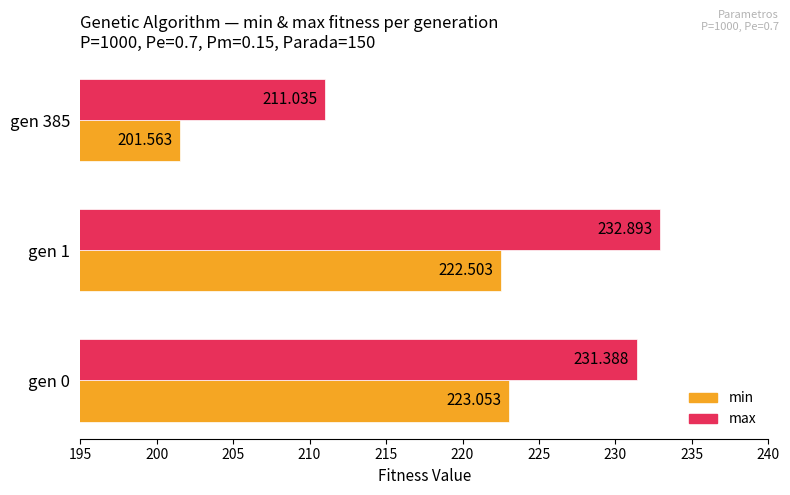

Rank the series by their average value, from lowest to highest.

min, max